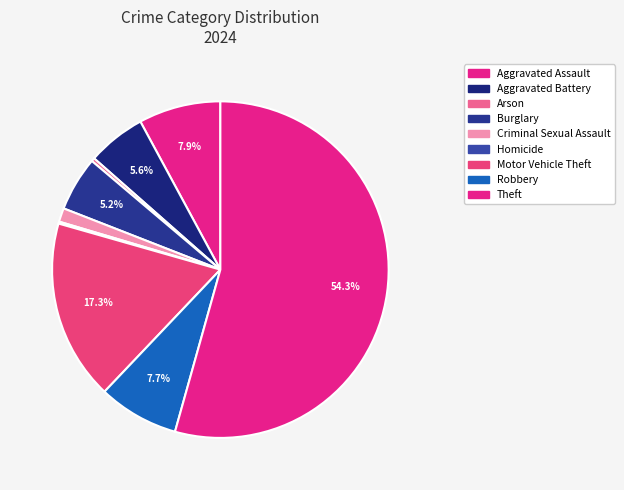

Is there a majority slice in this chart?

Yes